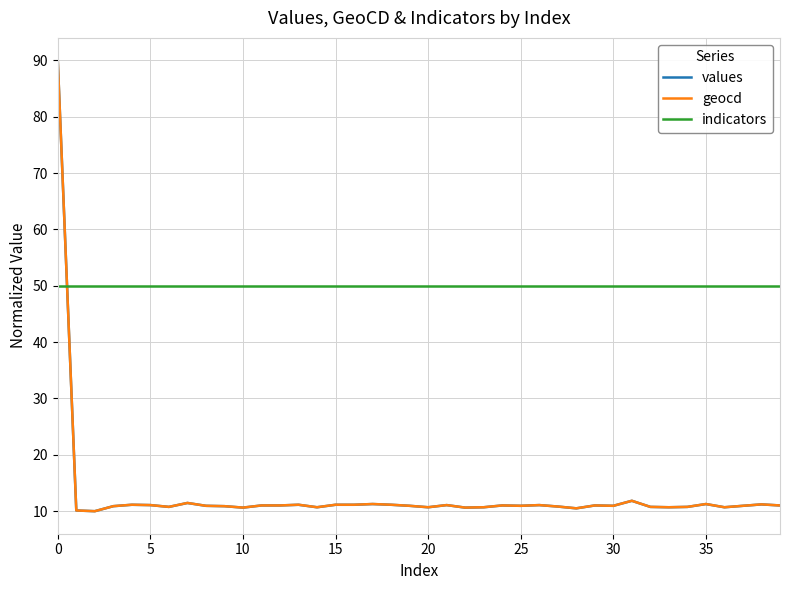

Which series ends up on top after the final intersection of indicators and geocd?

indicators